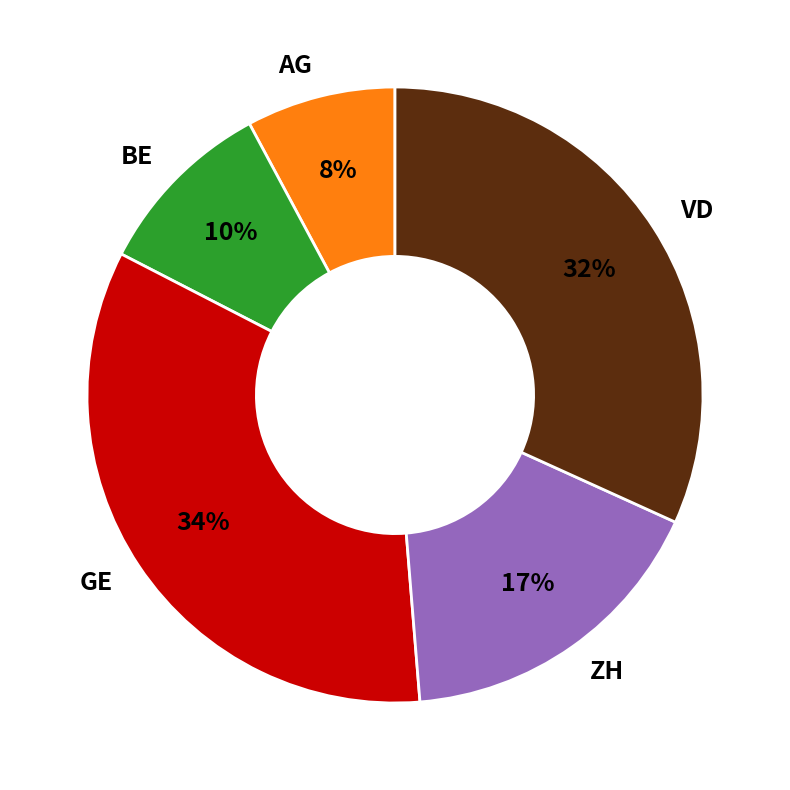

Rank the categories by value from lowest to highest.

AG, BE, ZH, VD, GE